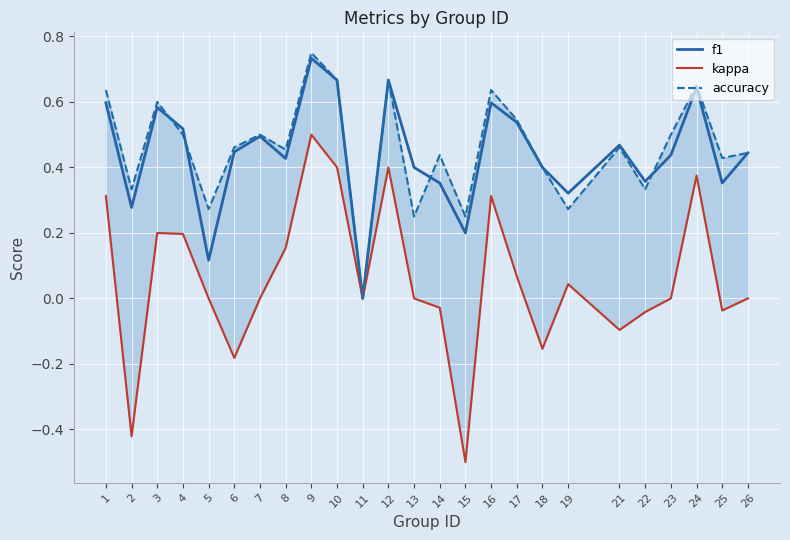

Reading left to right, list all the values displayed in this chart.

f1: 1=0.6	2=0.3	3=0.6	4=0.5	5=0.1	6=0.4	7=0.5	8=0.4	9=0.7	10=0.7	11=0.0	12=0.7	13=0.4	14=0.4	15=0.2	16=0.6	17=0.5	18=0.4	19=0.3	21=0.5	22=0.4	23=0.4	24=0.6	25=0.4	26=0.4
kappa: 1=0.3	2=-0.4	3=0.2	4=0.2	5=0.0	6=-0.2	7=0.0	8=0.2	9=0.5	10=0.4	11=0.0	12=0.4	13=0.0	14=-0.0	15=-0.5	16=0.3	17=0.1	18=-0.2	19=0.0	21=-0.1	22=-0.0	23=0.0	24=0.4	25=-0.0	26=0.0
accuracy: 1=0.6	2=0.3	3=0.6	4=0.5	5=0.3	6=0.5	7=0.5	8=0.5	9=0.8	10=0.7	11=0.0	12=0.7	13=0.2	14=0.4	15=0.2	16=0.6	17=0.5	18=0.4	19=0.3	21=0.5	22=0.3	23=0.5	24=0.7	25=0.4	26=0.4